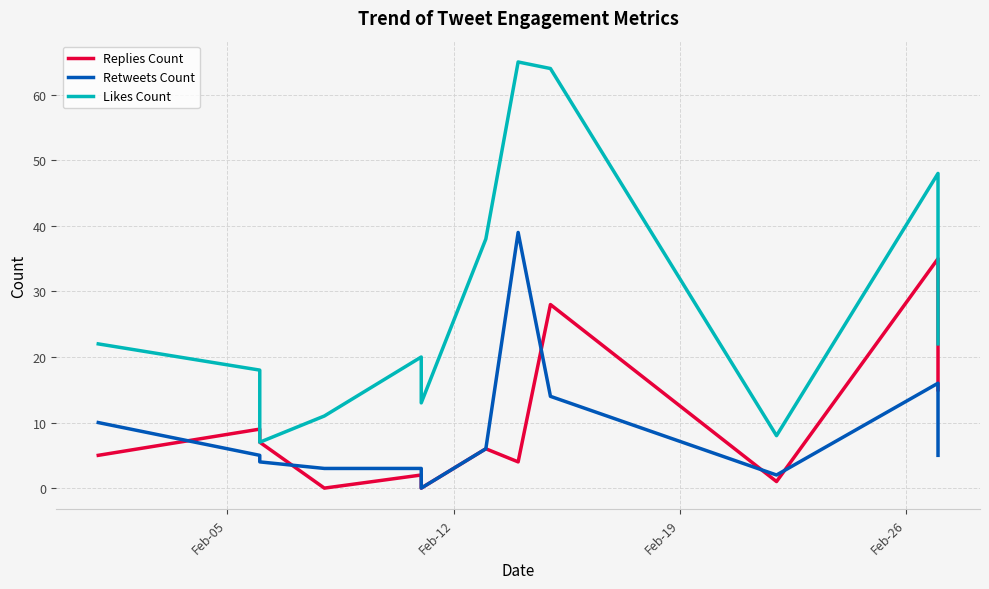

True or false: Retweets Count and Likes Count intersect in this chart.

False